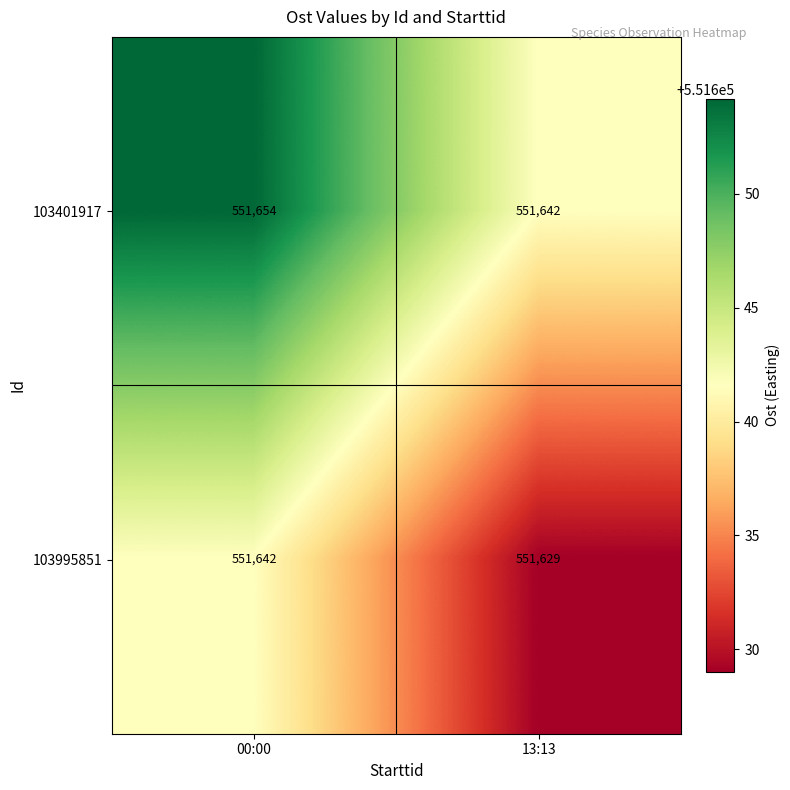

How many categories are shown in the chart?

2